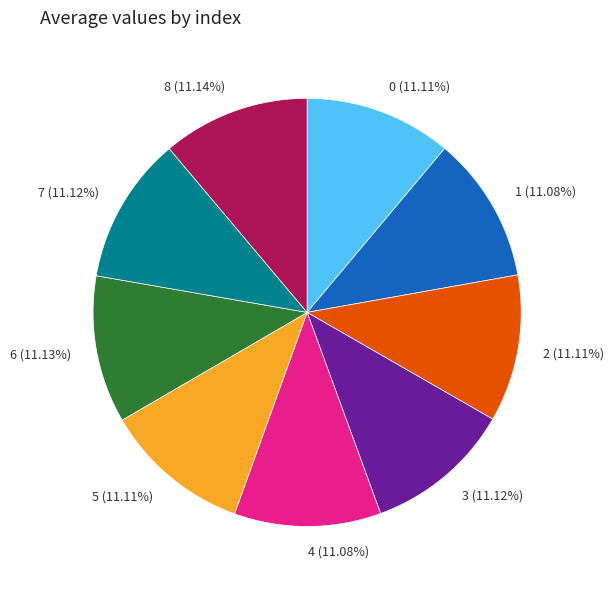

To the nearest percent, what is the combined percentage of 7 and 1?

22%